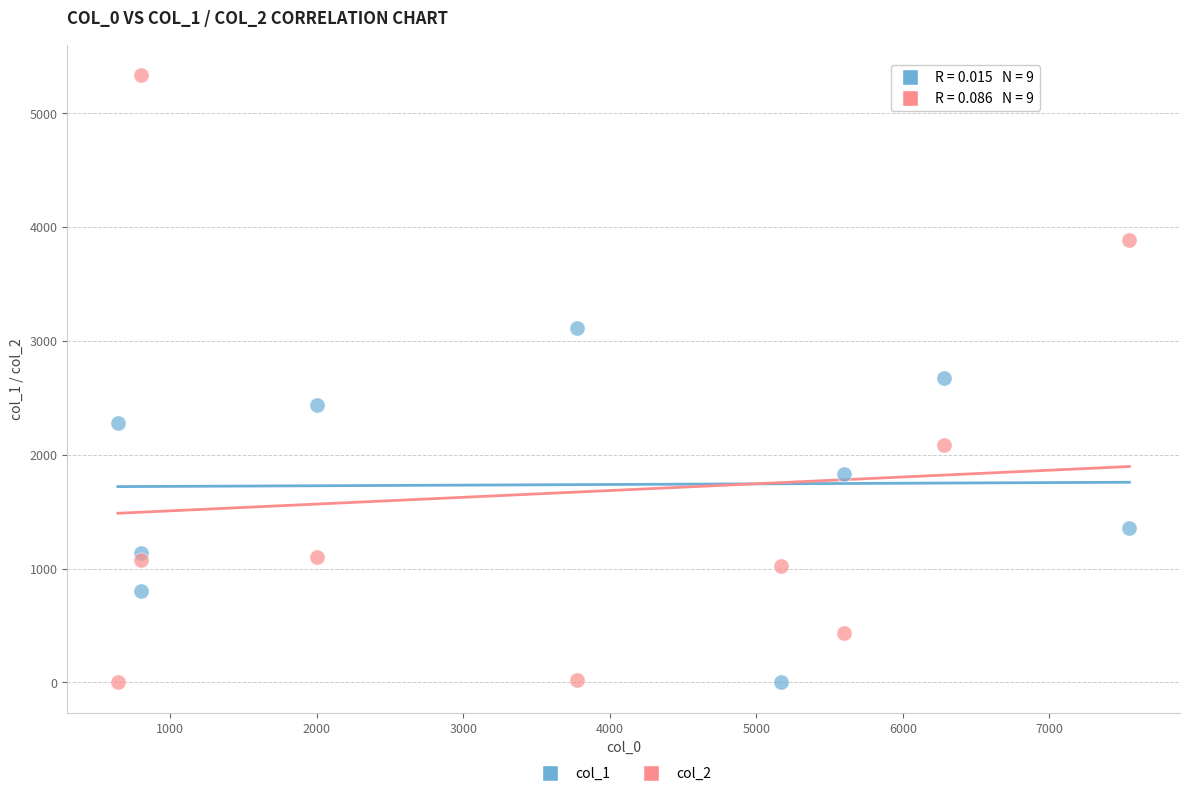

Which series has the largest Y range (max minus min)?

col_2